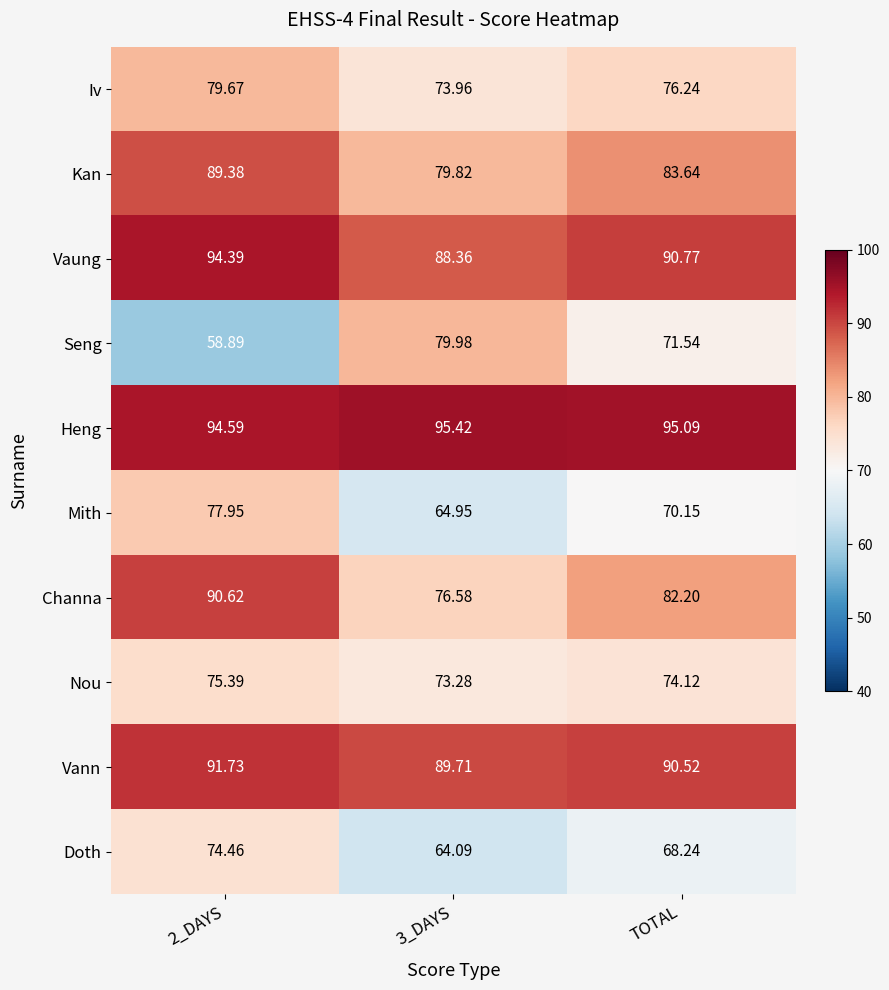

Which series has the largest range (max minus min)?

Seng